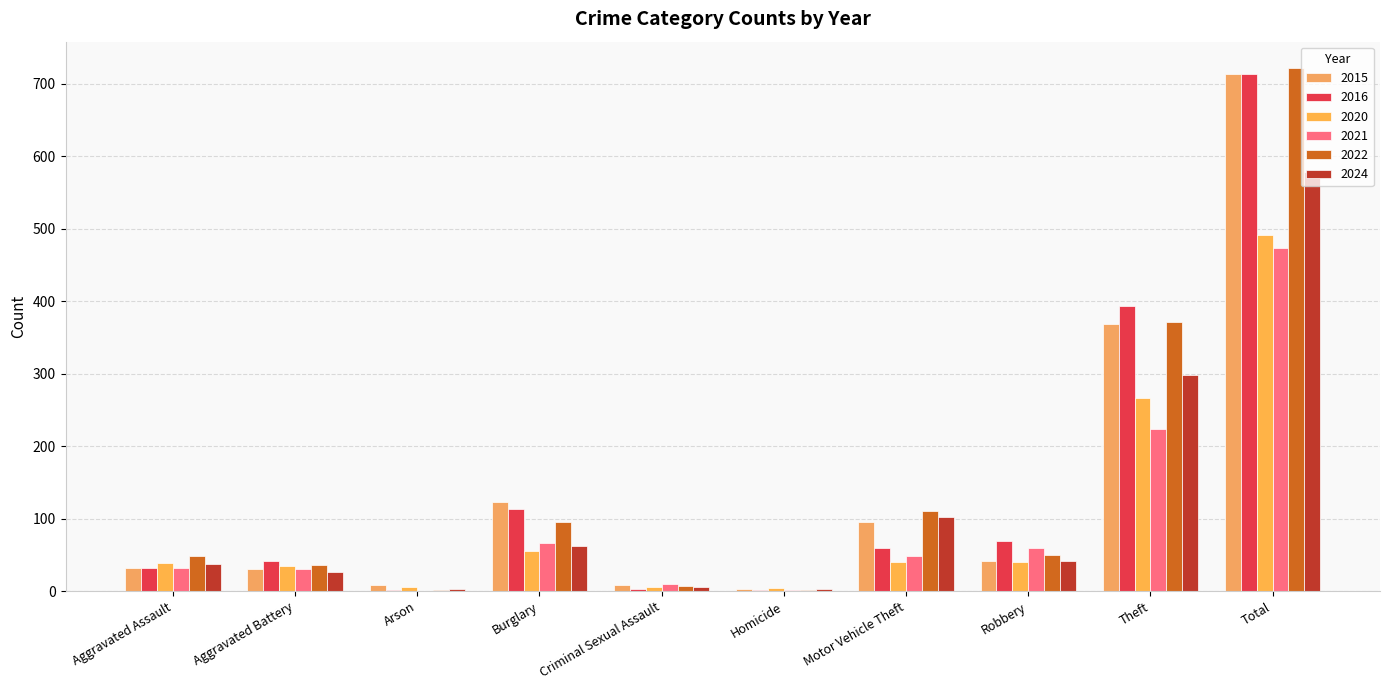

Is it true that 2022 equals 372 at Theft?

True